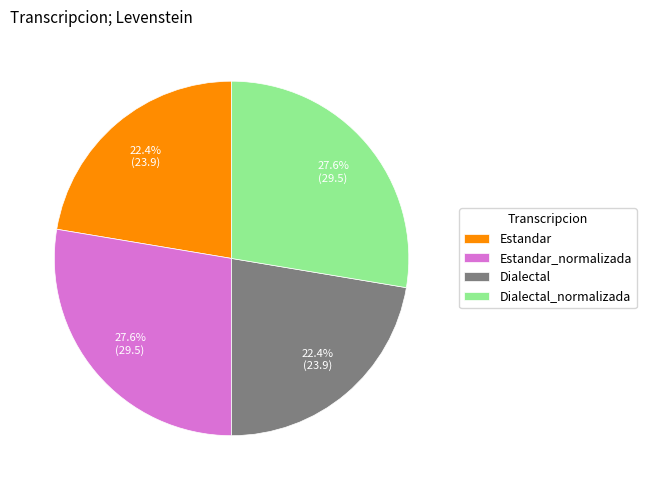

How many segments does this pie chart have?

4